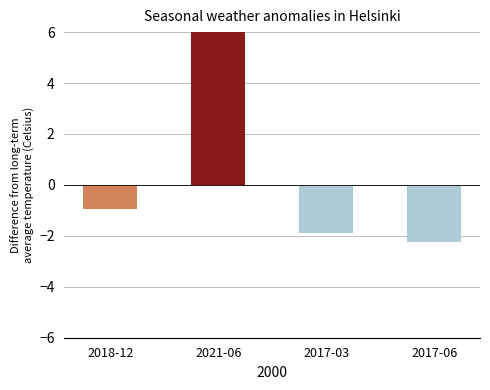

What is the maximum value shown in the chart?

6.0